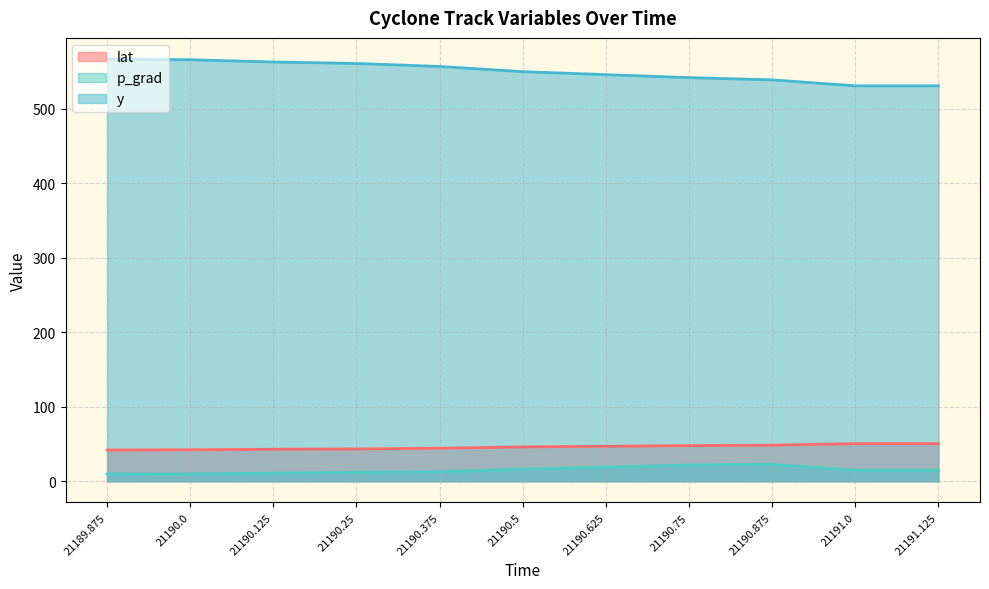

Where does the p_grad series first go above 14?

21190.5